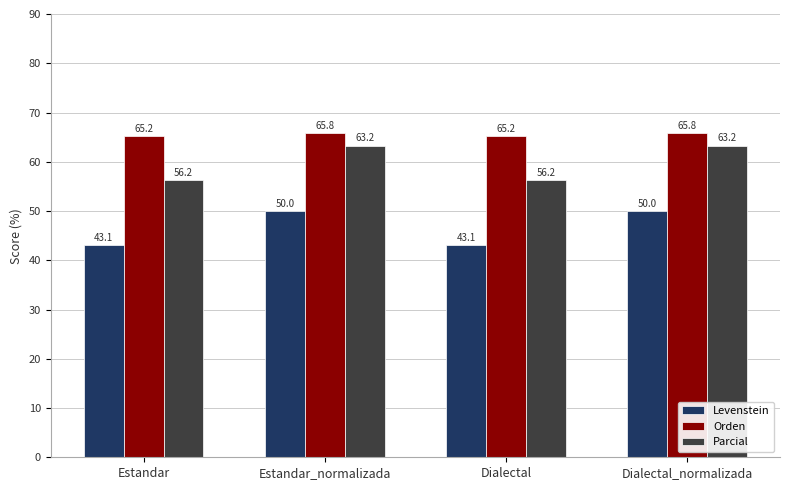

How many Orden values are between 65 and 66?

4